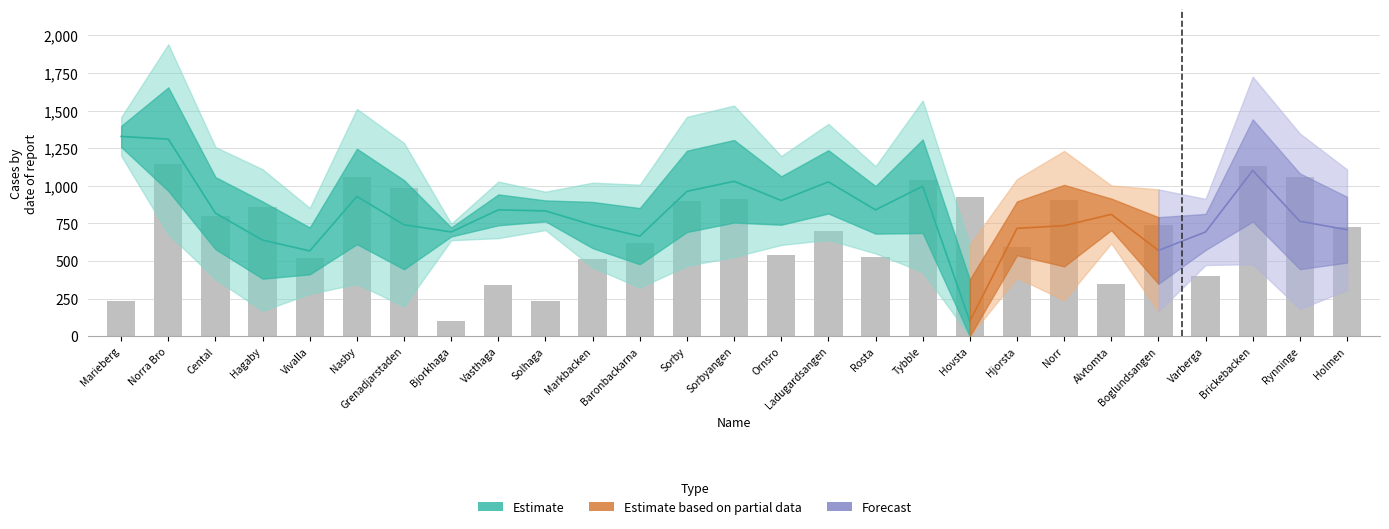

Is it true that the value at Bjorkhaga is 33?

False